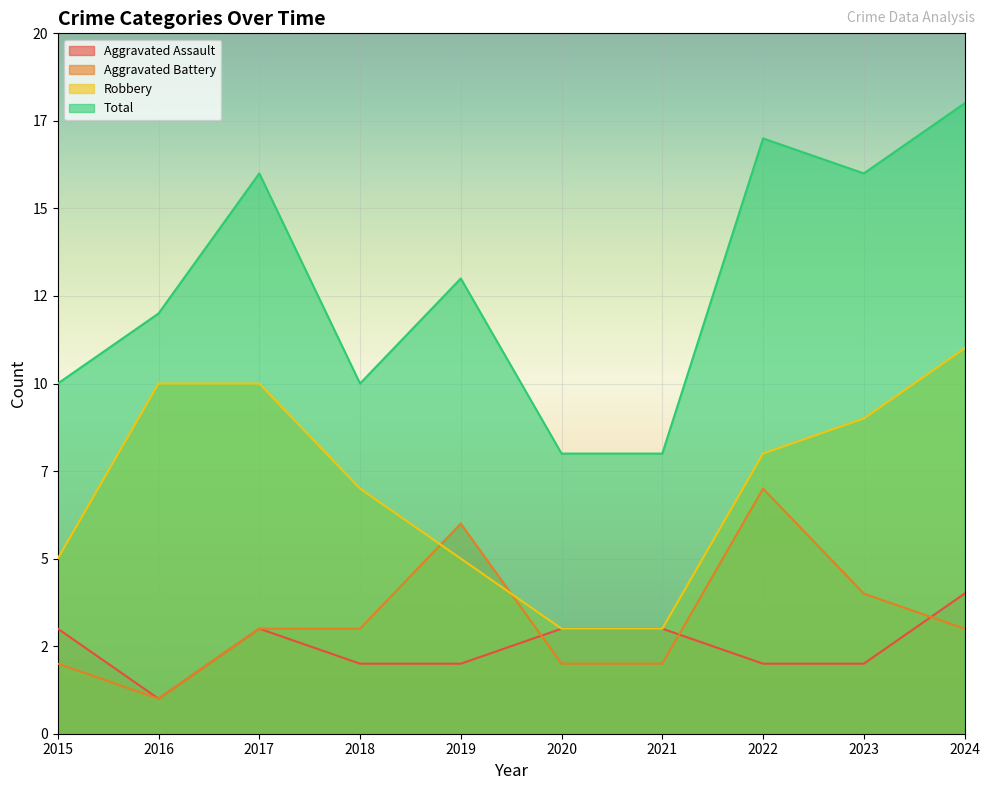

At which category does Aggravated Battery reach its first local peak?

2019